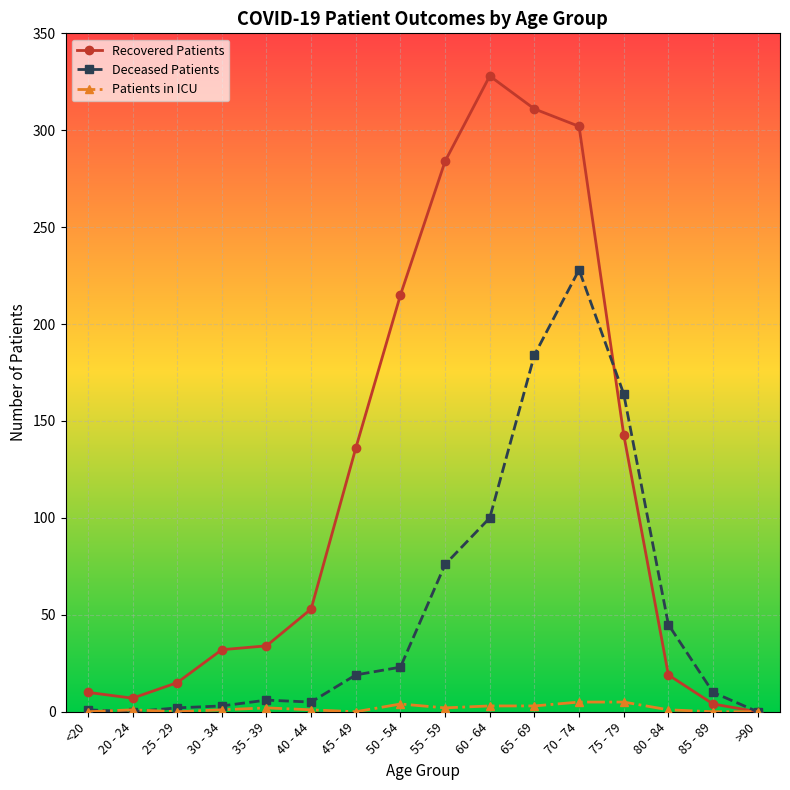

What is the average value of the Patients in ICU series?

2